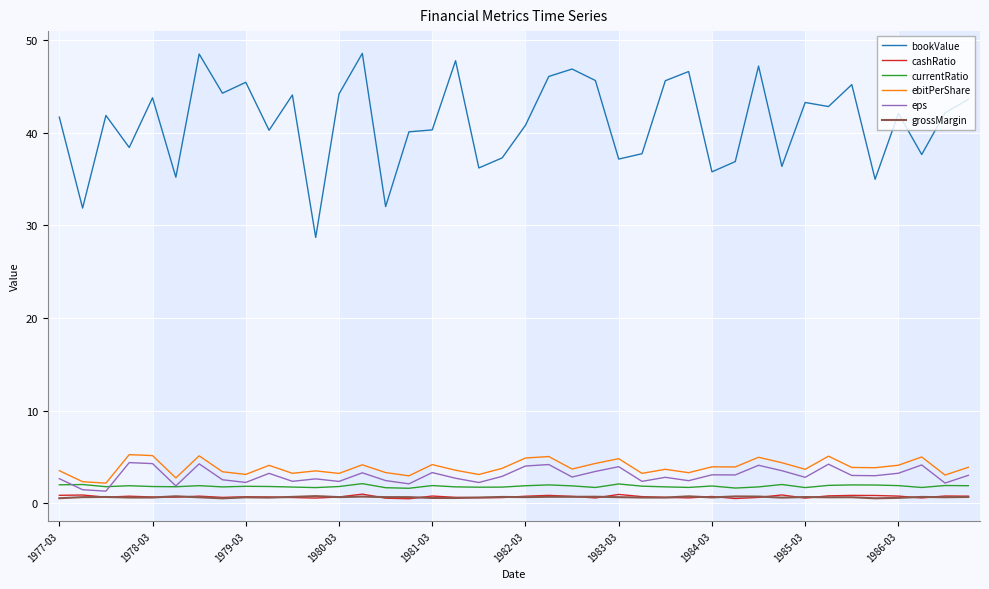

What is the smallest value displayed?

0.5